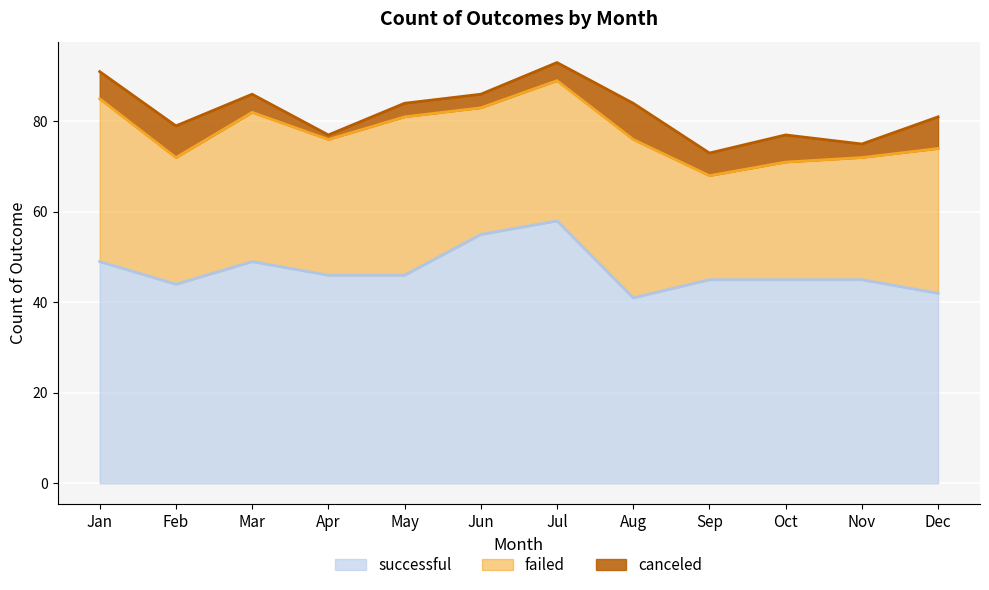

Does the chart display data point markers on the line(s)?

No